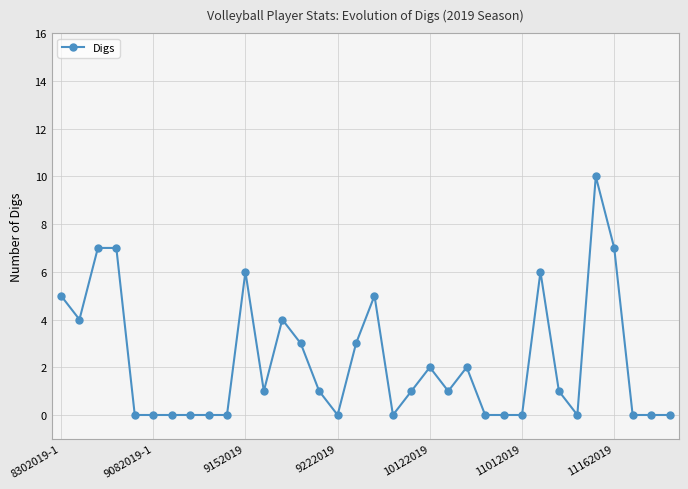

How many categories are shown in the chart?

34